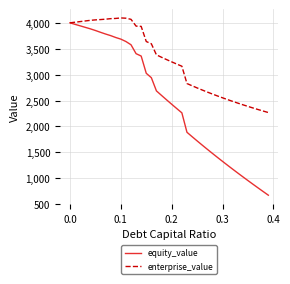

List the series in order of their peak value, highest first.

enterprise_value, equity_value